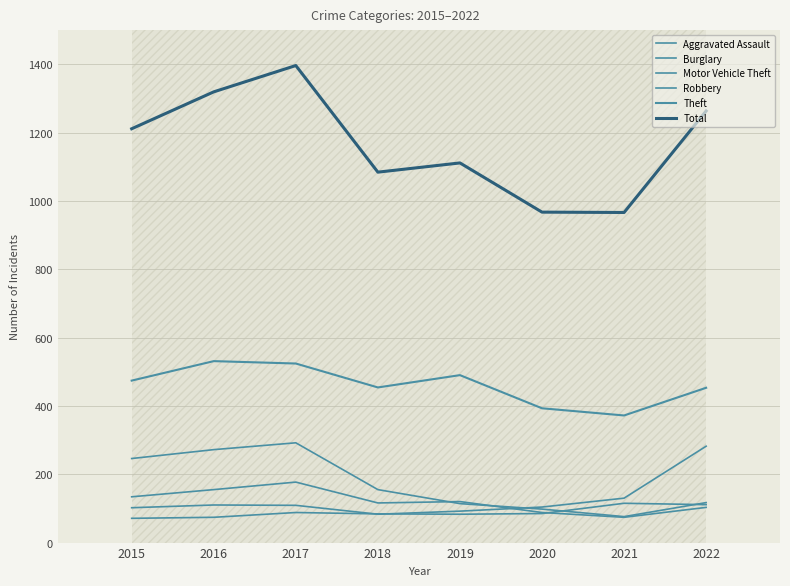

In Theft, how many points are lower than both neighbors (excluding endpoints)?

2